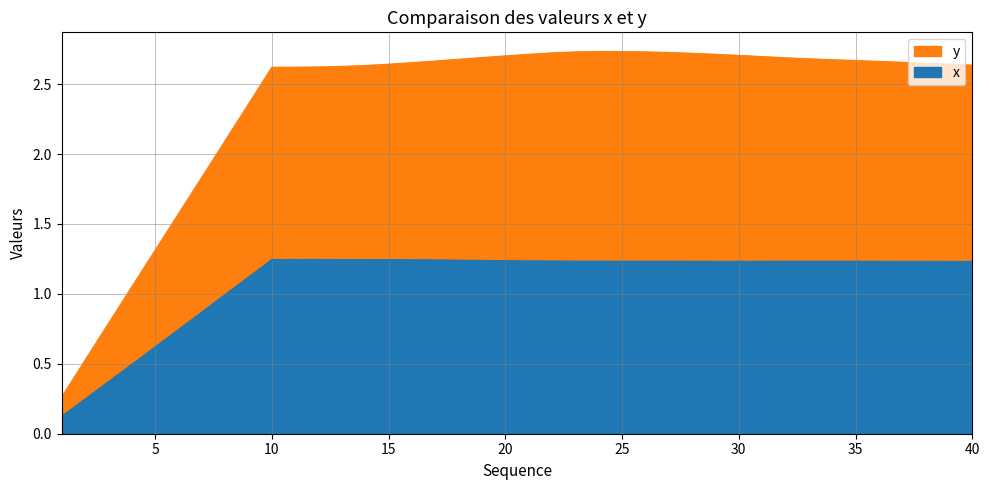

How many data points does each series have?

40